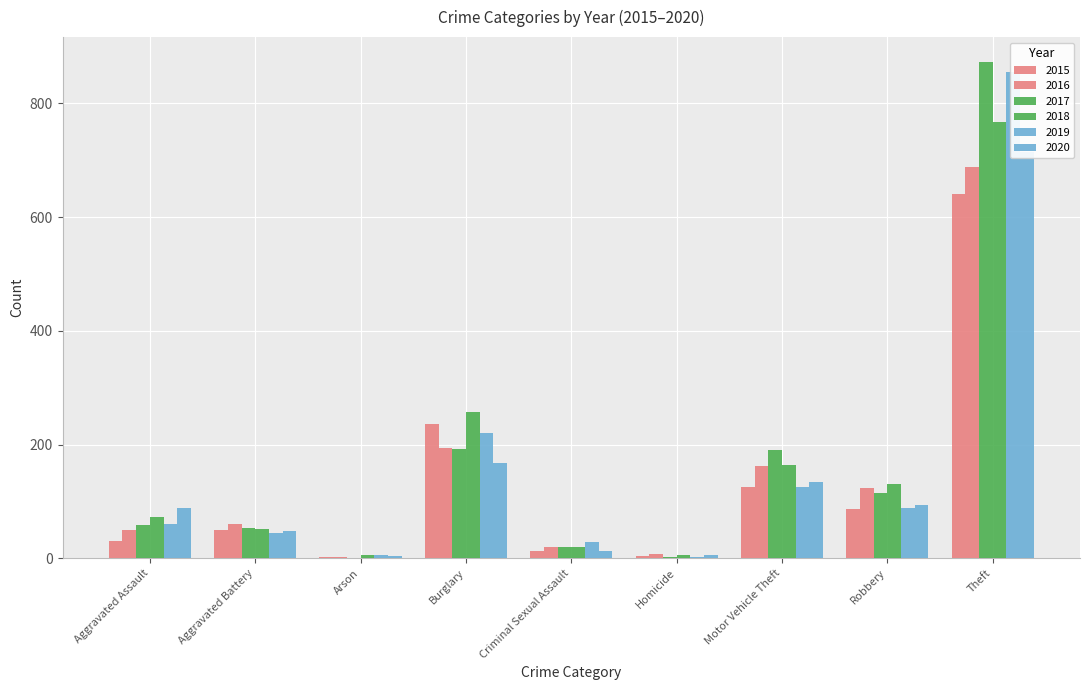

True or false: 2016 has a value of 60 at Aggravated Battery.

True